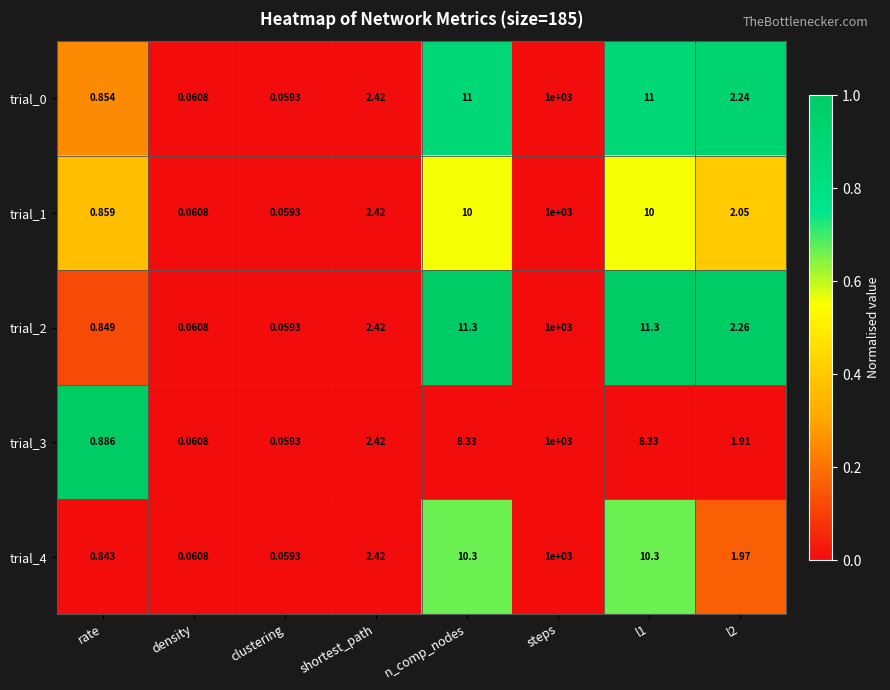

At which category does the chart reach its minimum across all series?

clustering